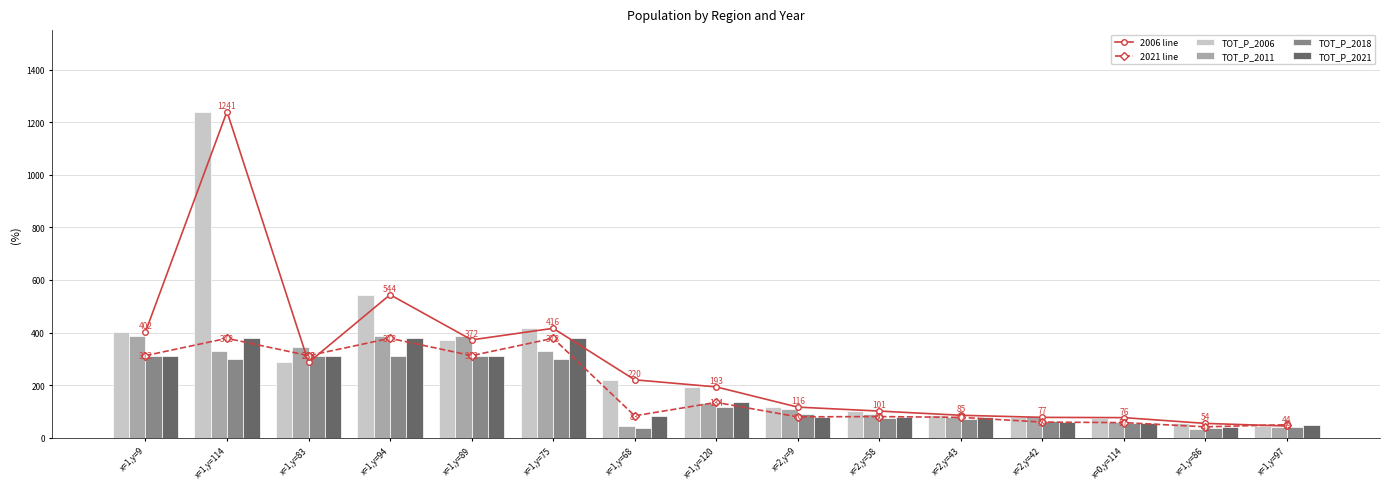

Is it true that 2021 line equals 129 at x=1,y=68?

False